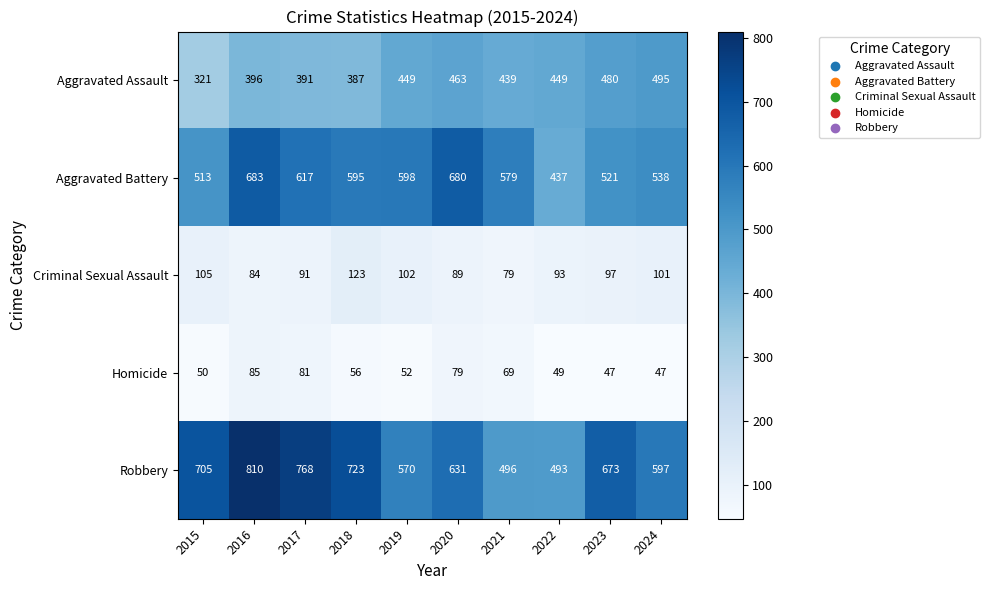

At which category is the sum across all series the highest?

2016